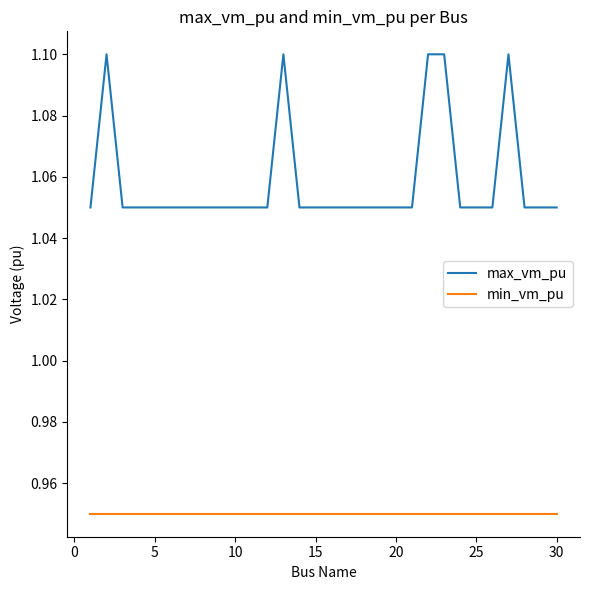

Rank the series by their average value, from lowest to highest.

min_vm_pu, max_vm_pu